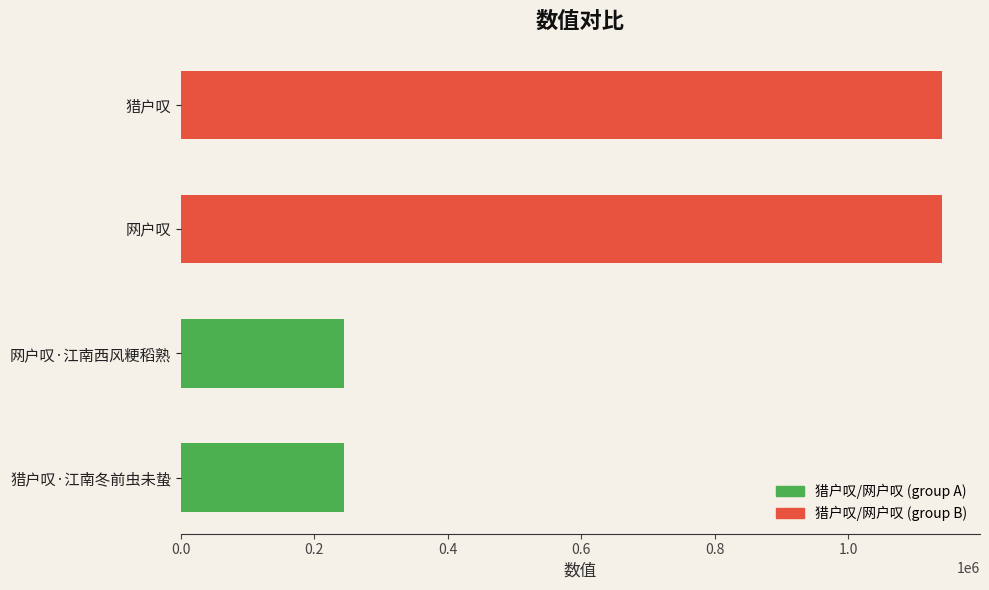

List the labels in order of value, largest first.

猎户叹, 网户叹, 猎户叹·江南冬前虫未蛰, 网户叹·江南西风粳稻熟